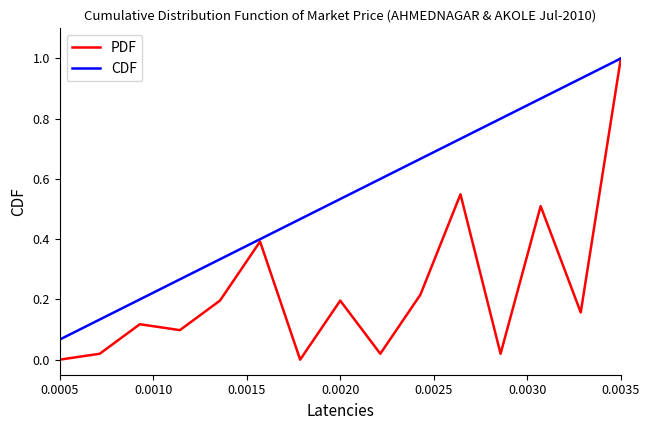

What is the greatest value displayed?

1.0